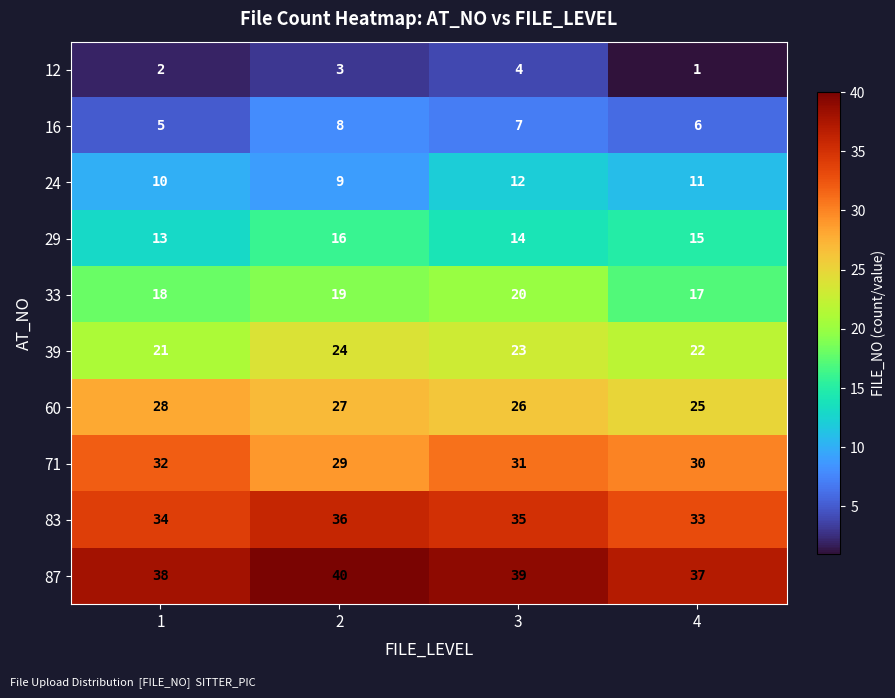

What is the total value across all series at 1?

201